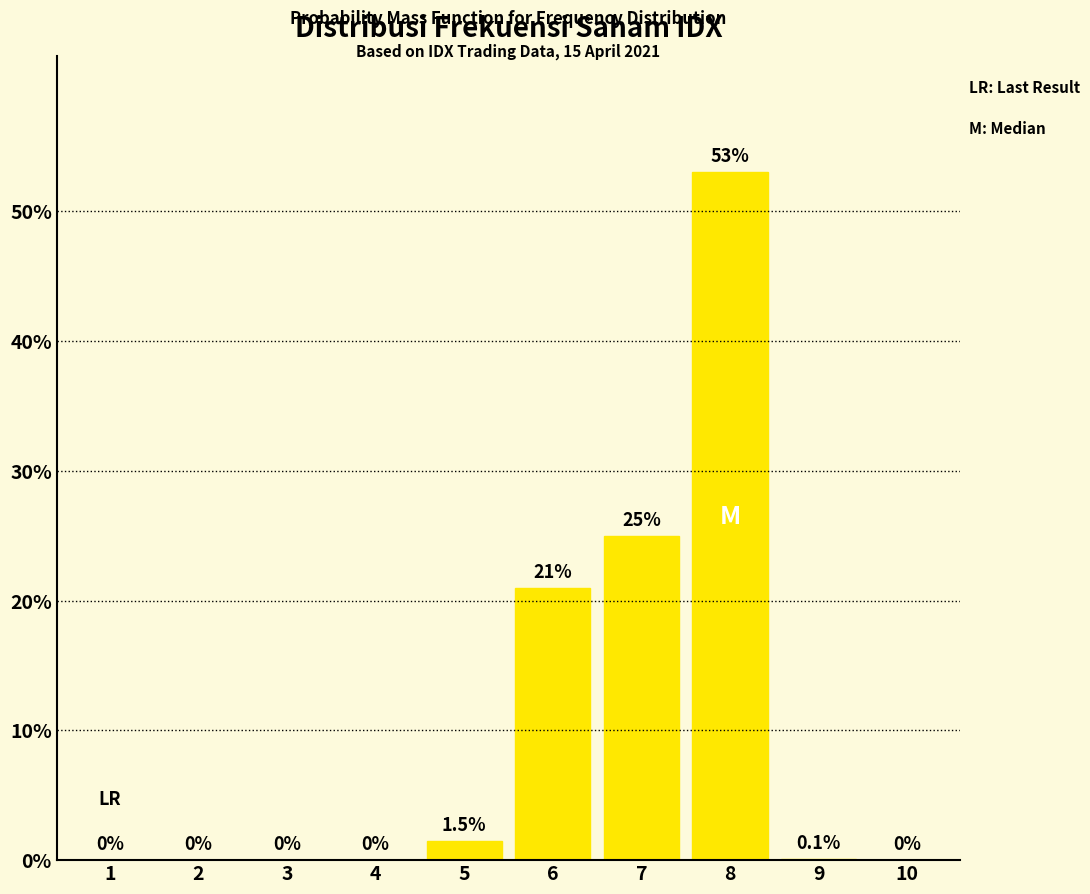

Reading left to right, transcribe all the data shown in this chart.

1=0.0	2=0.0	3=0.0	4=0.0	5=1.5	6=21.0	7=25.0	8=53.0	9=0.1	10=0.0